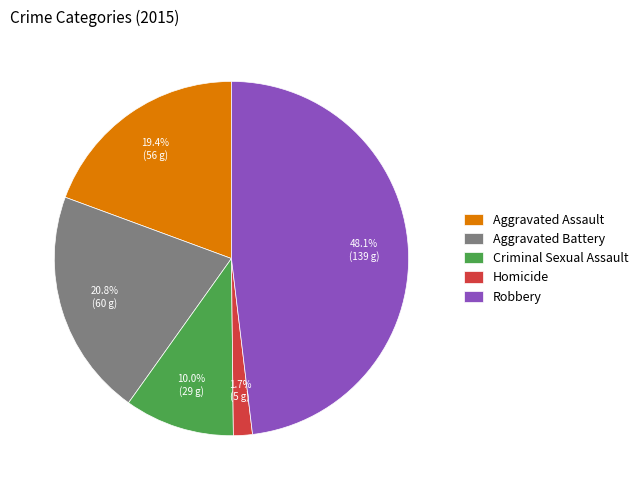

Between Aggravated Battery and Robbery, which is larger?

Robbery